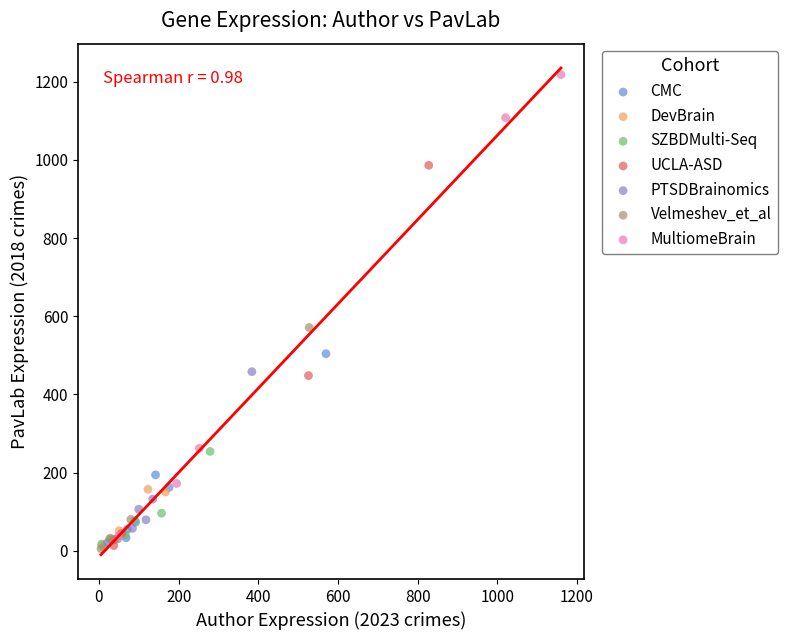

Which series has the widest spread of Y values?

MultiomeBrain